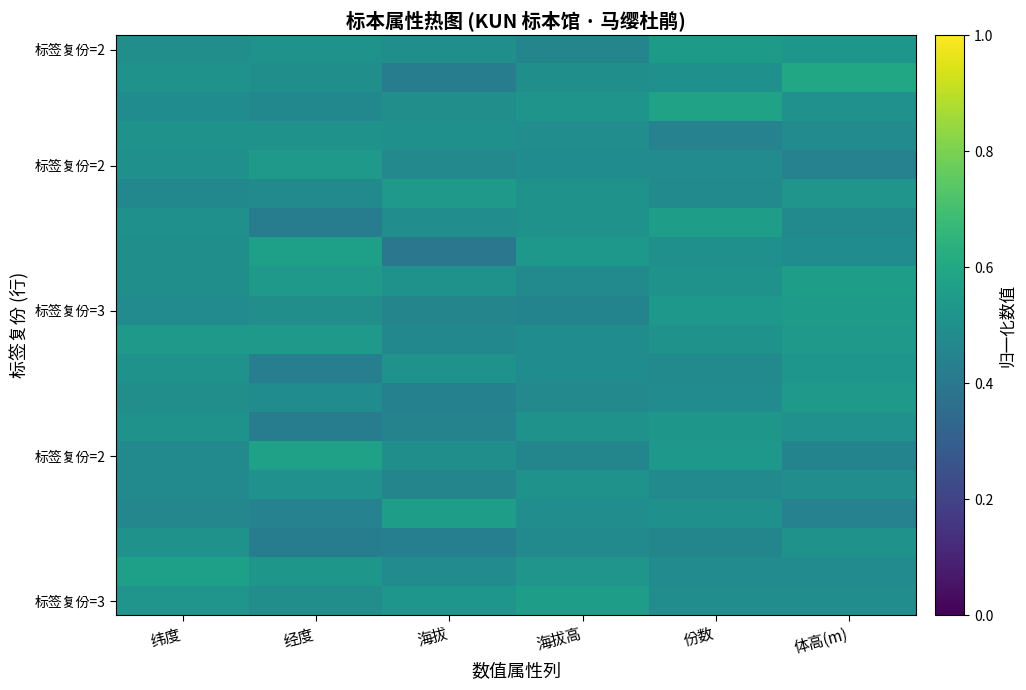

What is the minimum value shown in the chart?

0.4